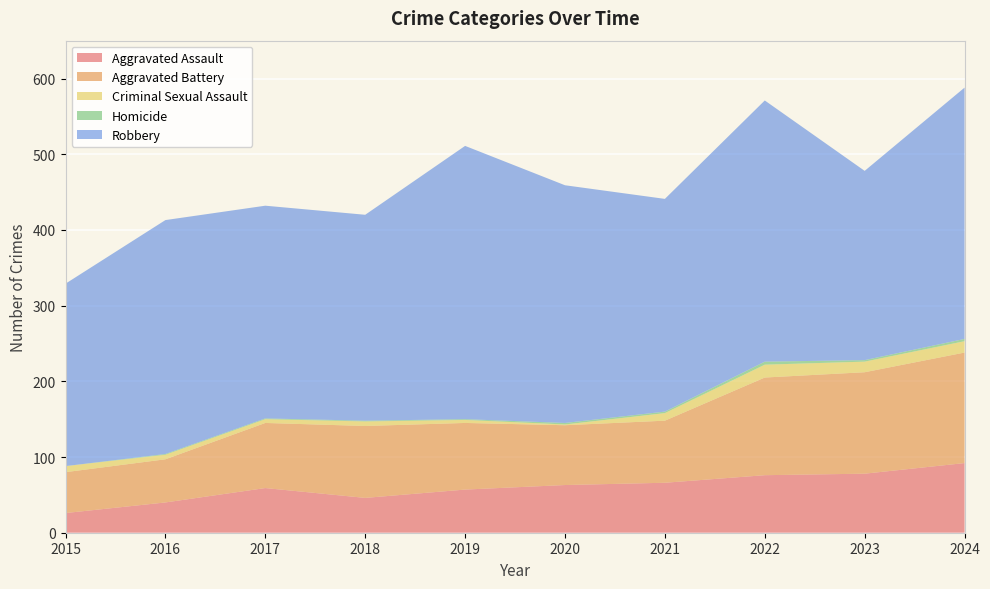

Reading left to right, what are all the values shown in this chart?

Aggravated Assault: 2015=26	2016=40	2017=59	2018=46	2019=57	2020=63	2021=66	2022=76	2023=78	2024=92
Aggravated Battery: 2015=54	2016=57	2017=86	2018=95	2019=88	2020=79	2021=82	2022=129	2023=134	2024=146
Criminal Sexual Assault: 2015=8	2016=6	2017=5	2018=6	2019=4	2020=1	2021=10	2022=17	2023=14	2024=15
Homicide: 2015=0	2016=1	2017=1	2018=1	2019=1	2020=2	2021=2	2022=4	2023=2	2024=3
Robbery: 2015=241	2016=309	2017=281	2018=272	2019=361	2020=314	2021=281	2022=345	2023=250	2024=332